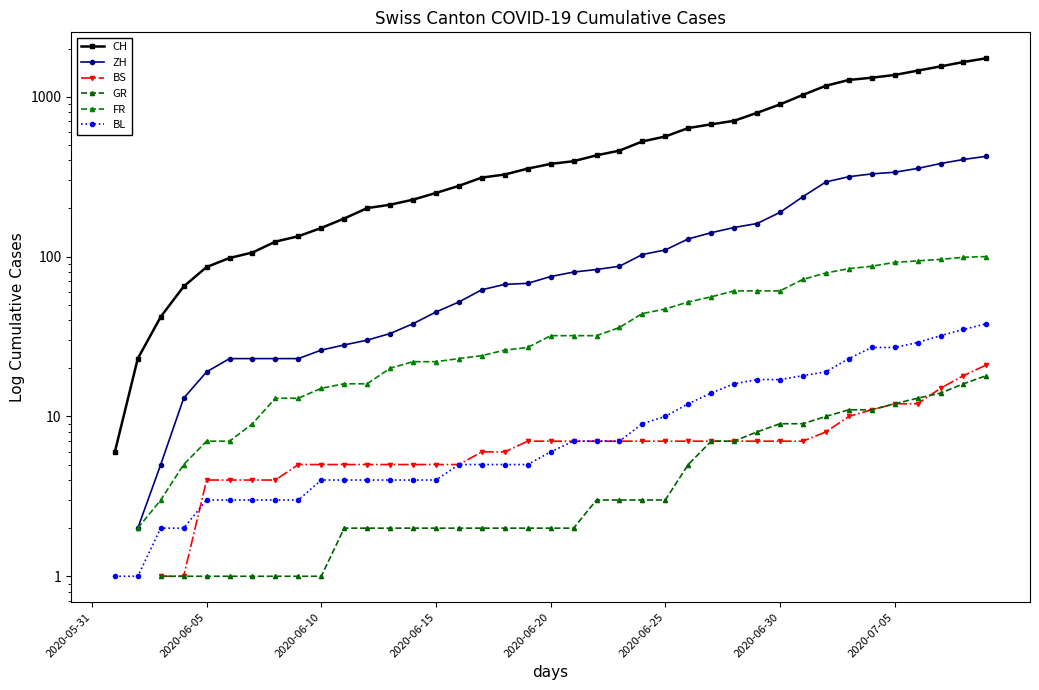

True or false: ZH and BL intersect in this chart.

False